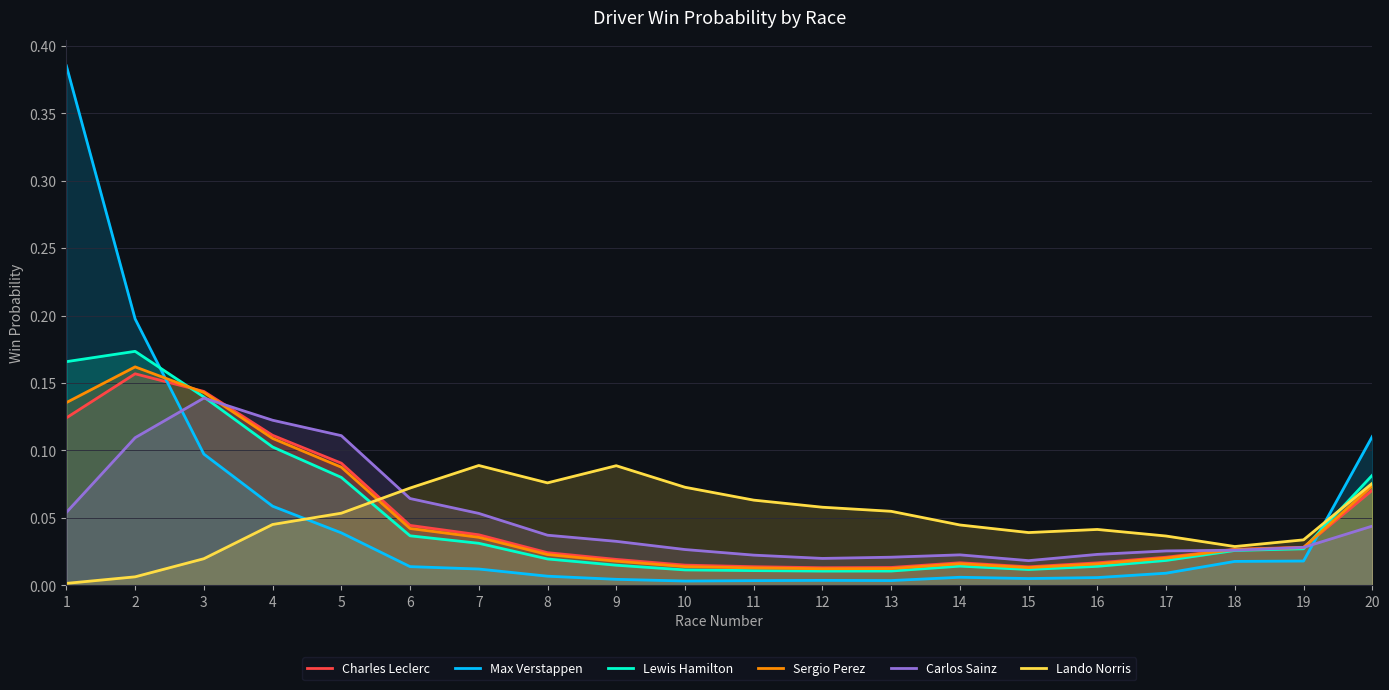

True or false: Carlos Sainz has more than 1 points higher than both neighbors.

True